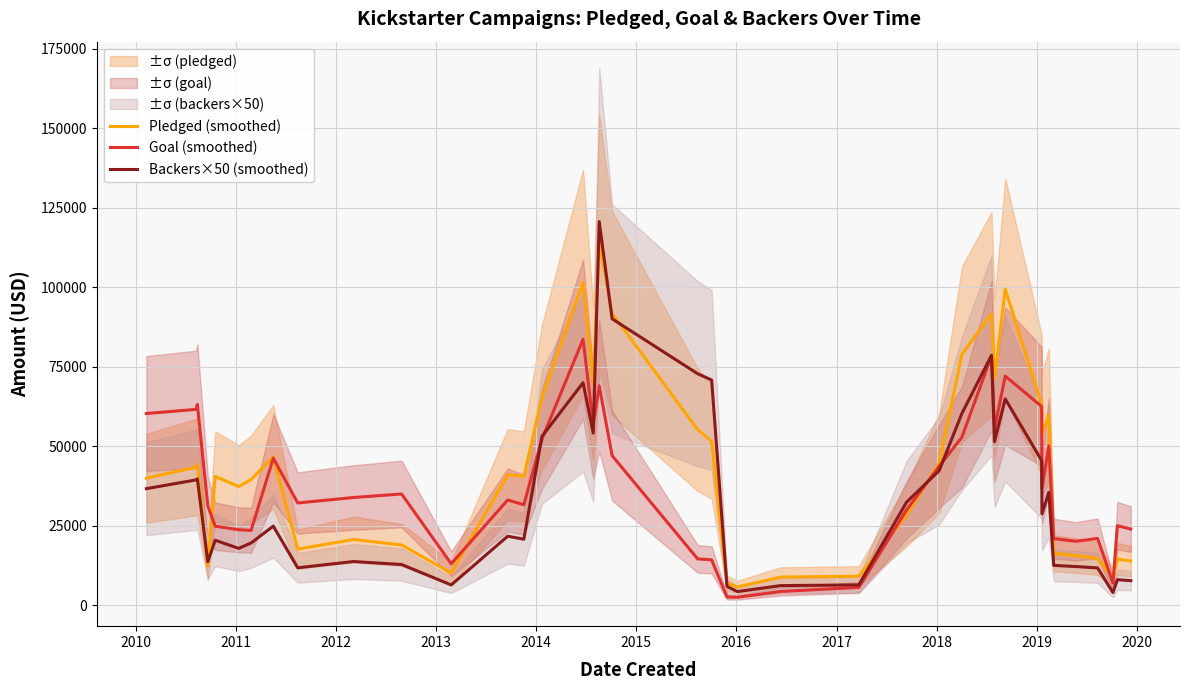

Does the chart have visible grid lines?

Yes